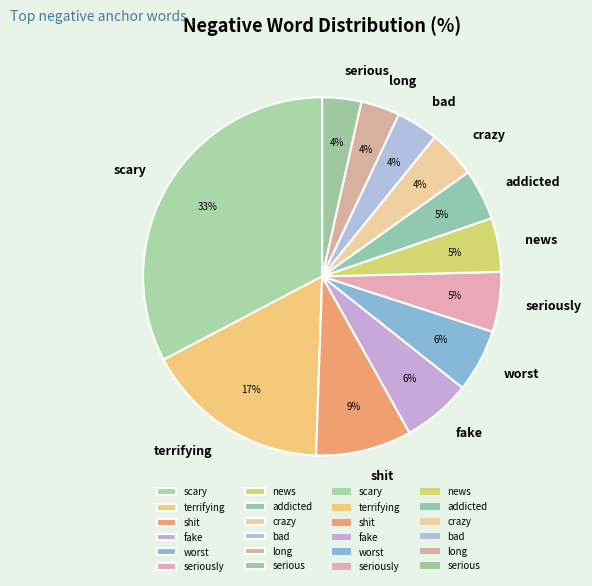

Combined, do seriously and long account for over 50%?

No